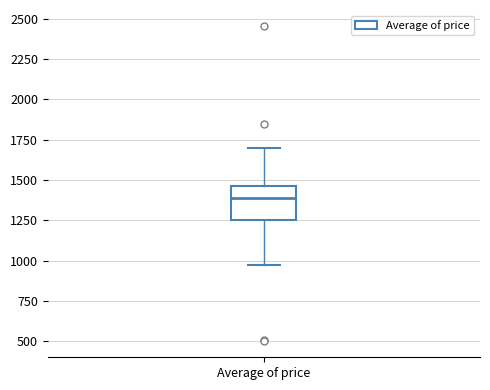

Read this box plot against the y-axis: the position of the median line, the range covered by the box, and the ends of both whiskers. The values are not printed on the chart, so give them approximately, as read against the axis.

median 1400, box 1250 to 1450, whiskers 950 to 1700